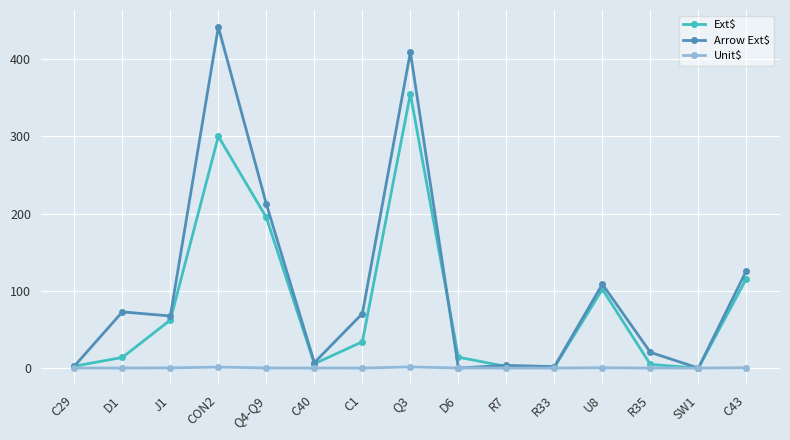

True or false: Ext$ has more than 0 interior local peaks.

True